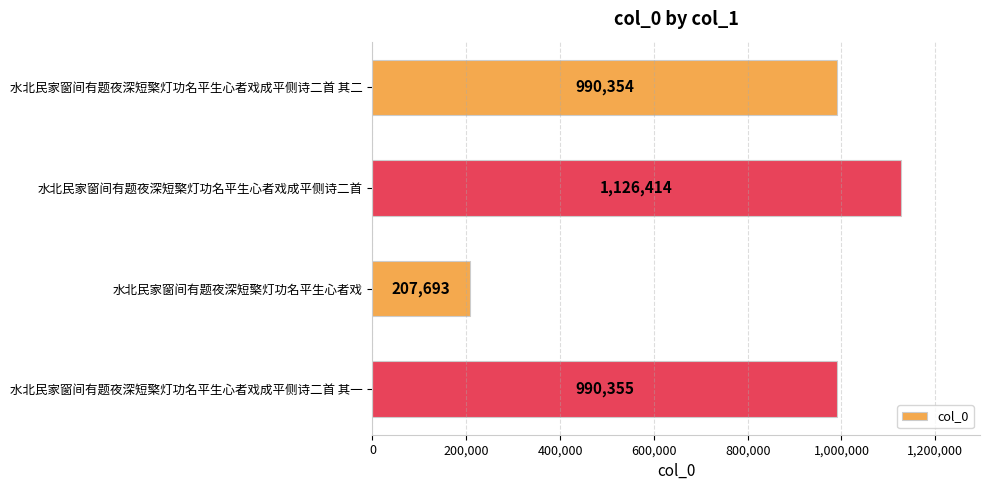

Reading bottom to top, extract all data points from this chart.

990355	207693	1126414	990354